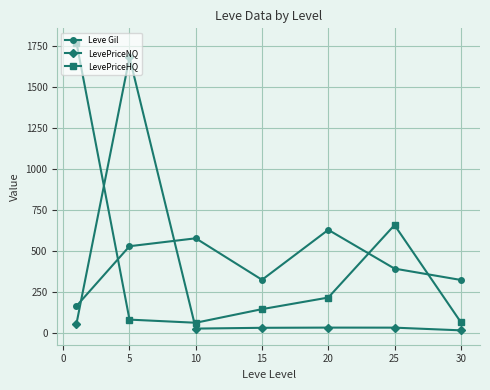

How many values in the LevePriceHQ series exceed 144?

4